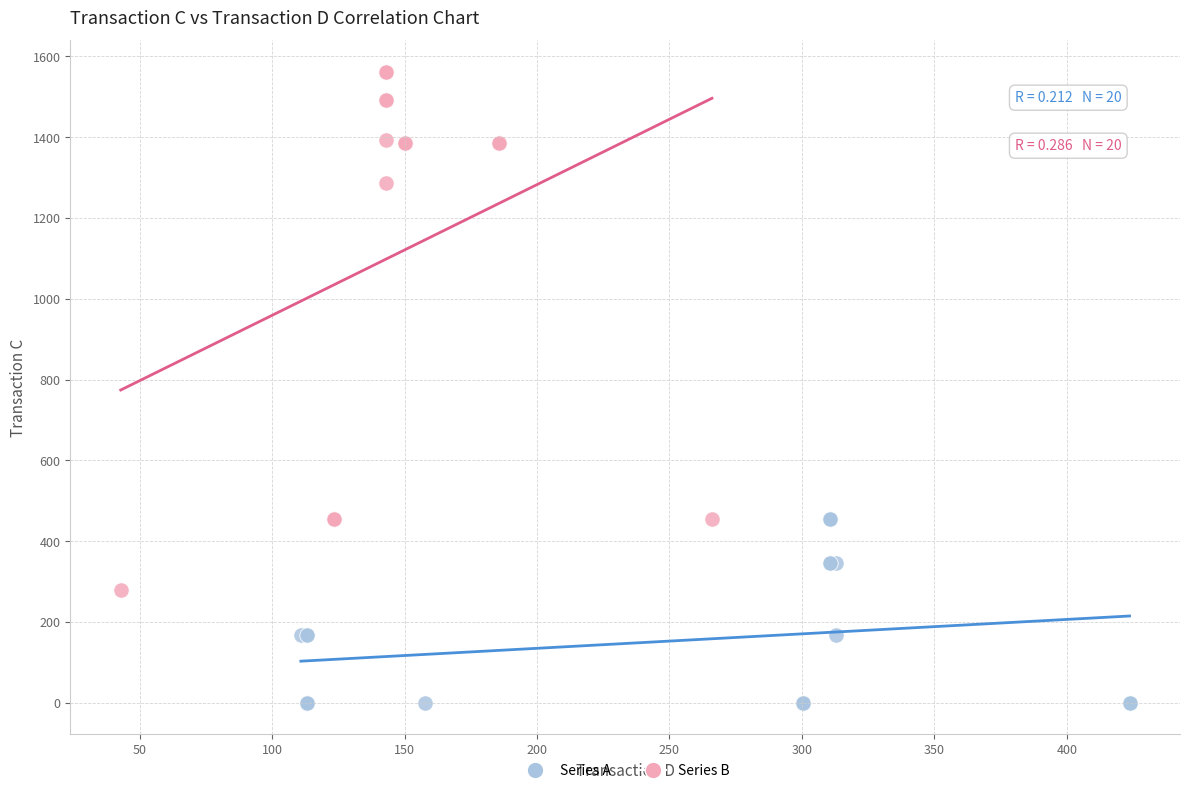

Which series reaches the maximum Y coordinate?

Series B